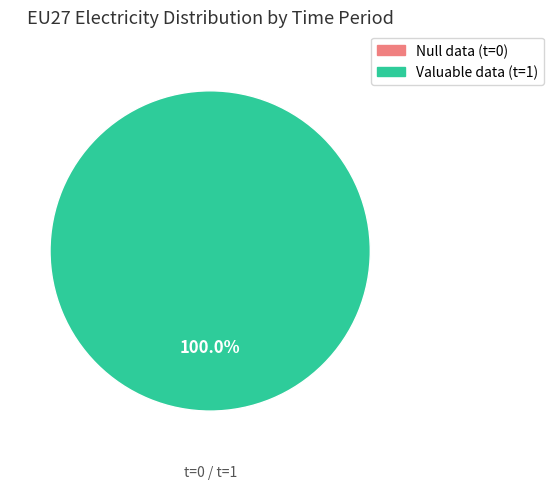

What is the majority slice?

1